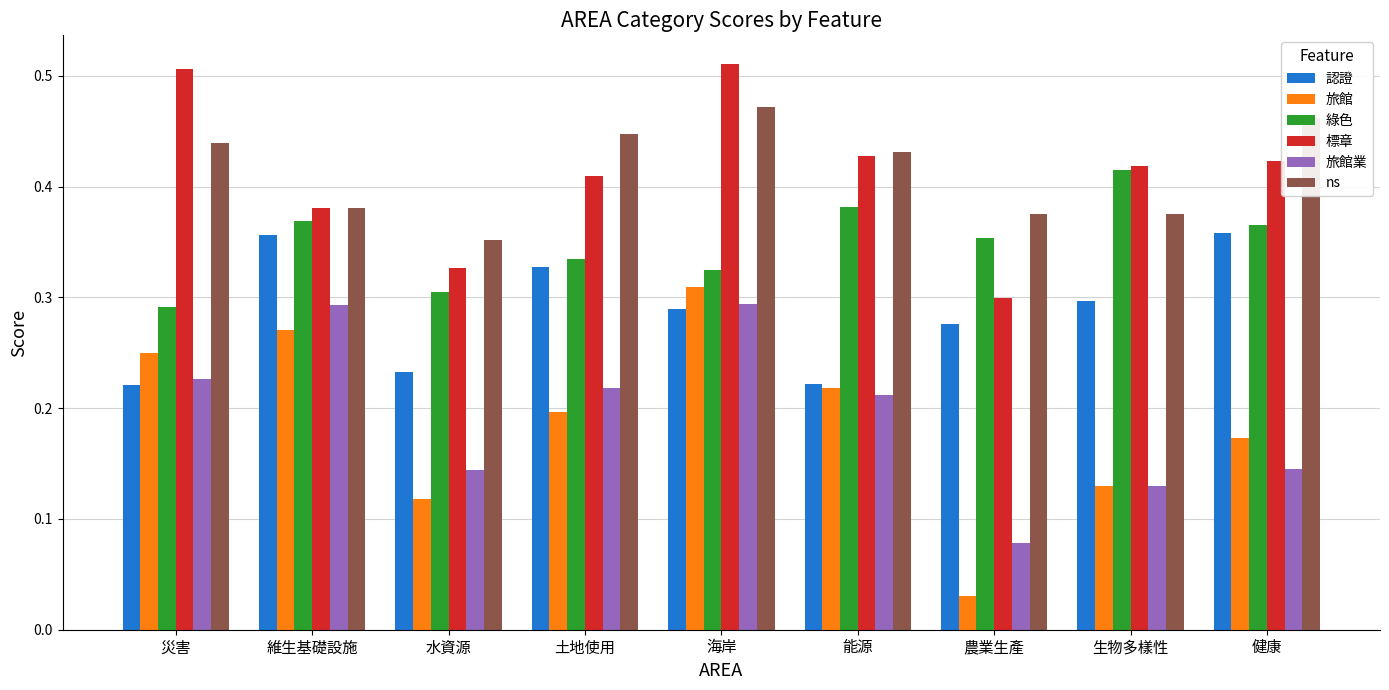

At which category is the sum across all series the highest?

海岸